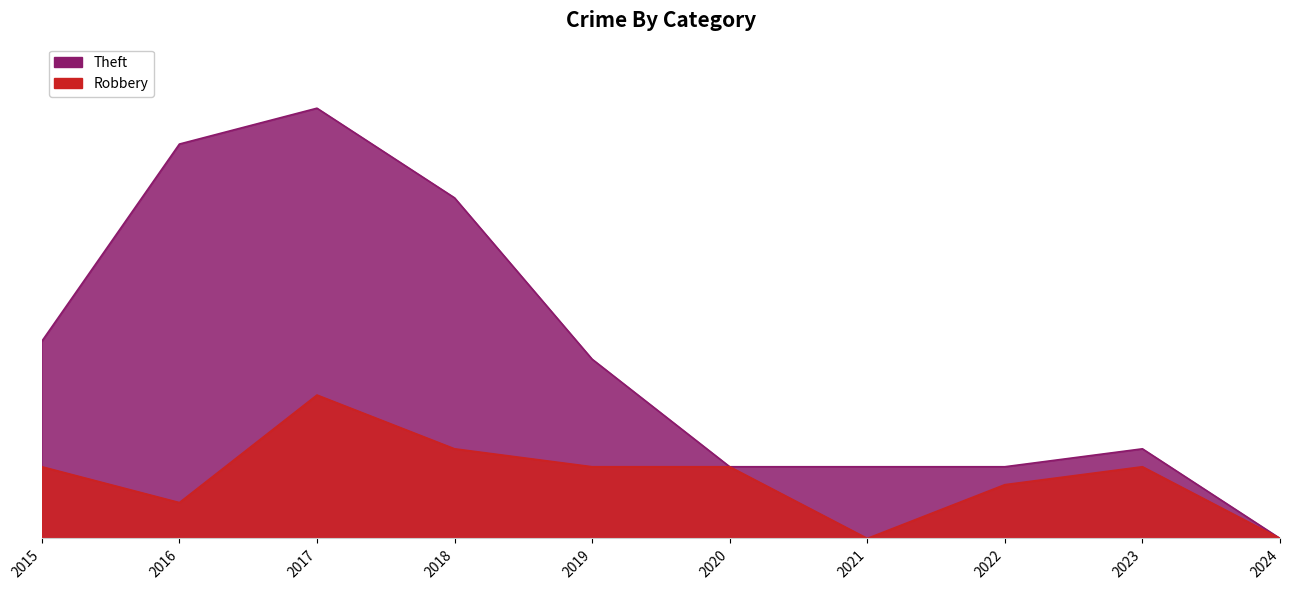

Rank the series at 2019 from highest to lowest value.

Theft, Robbery